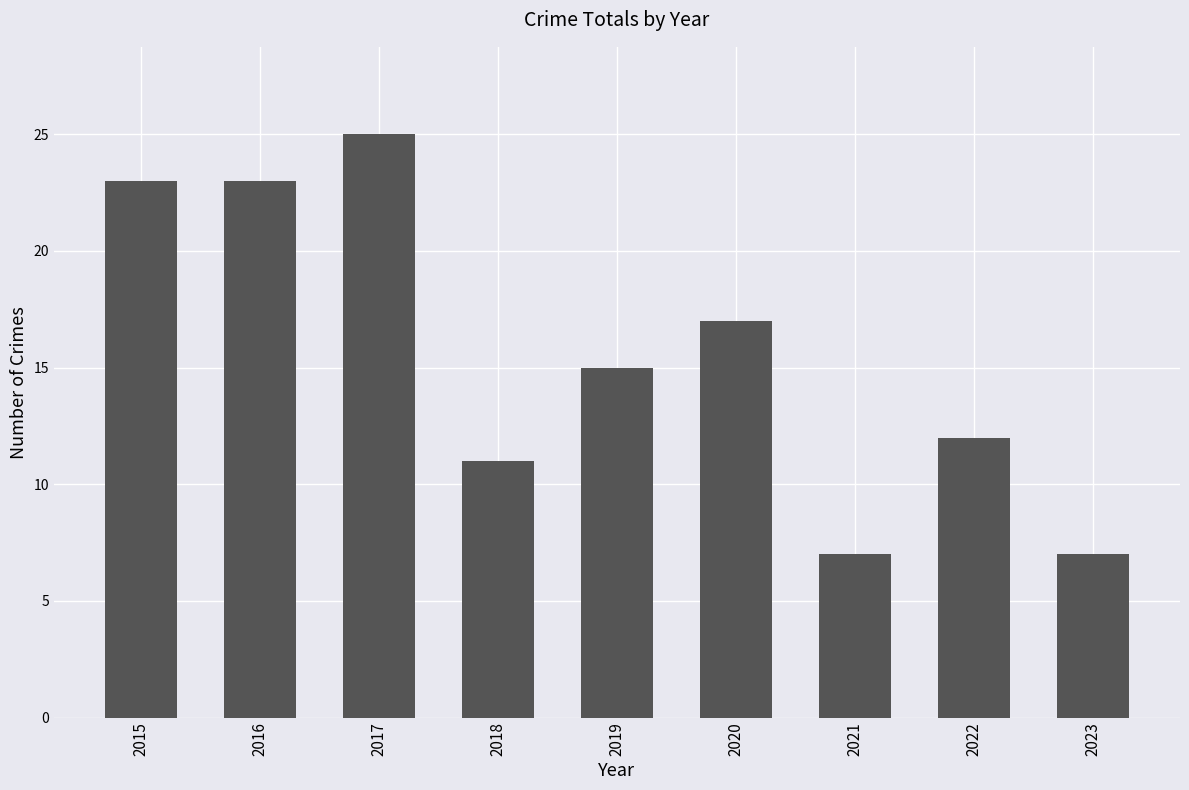

Read the value at 2022.

12